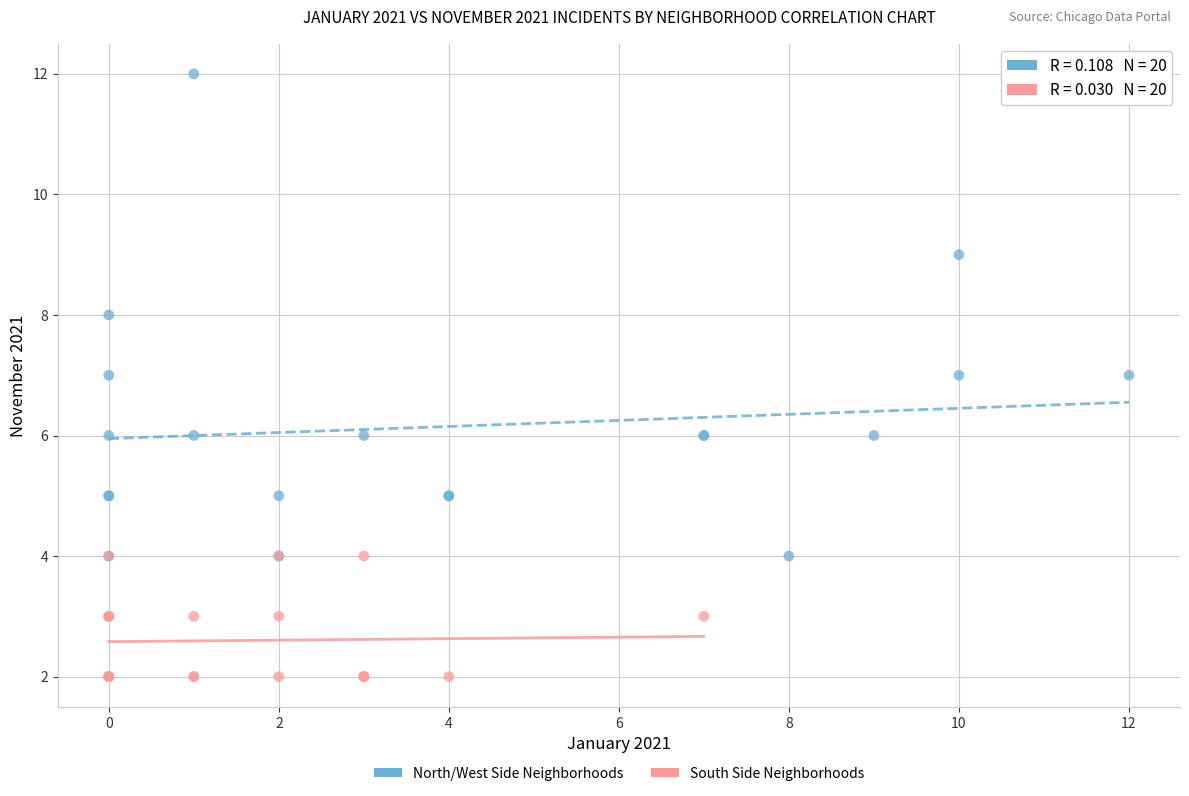

What are all the series names shown in the legend?

North/West Side Neighborhoods, South Side Neighborhoods